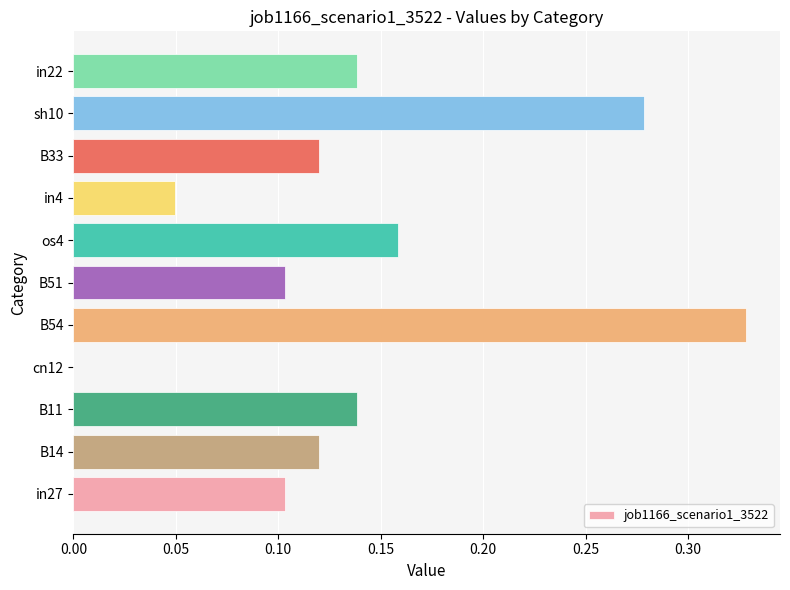

Are the bars grouped side by side (vs. stacked)?

No